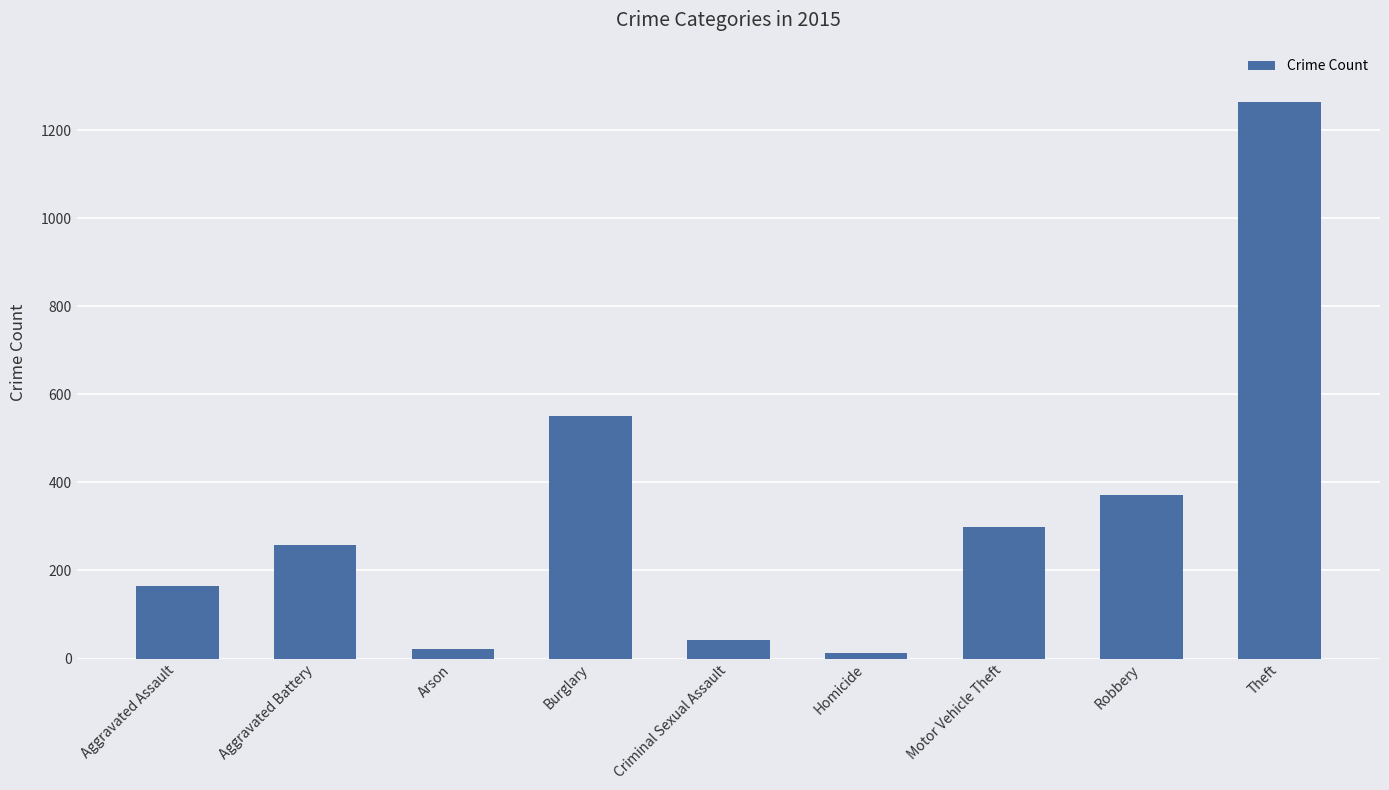

What is the smallest value displayed?

13